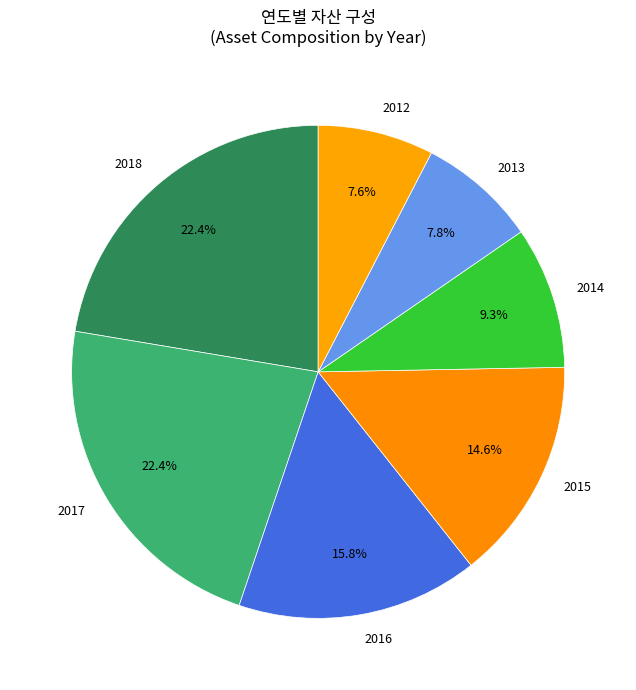

Which has a higher value, 2018 or 2012?

2018